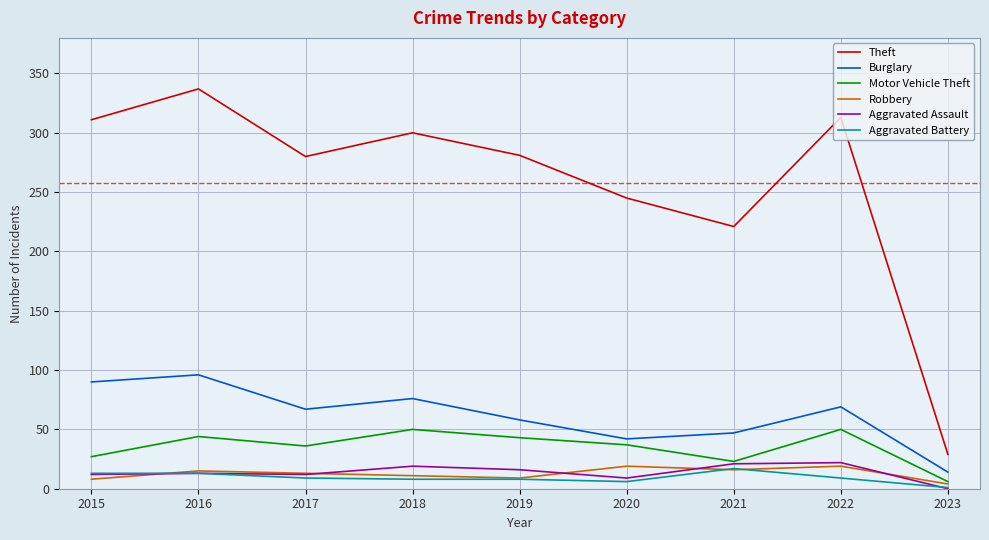

What is the difference between the highest and lowest values at 2019?

273